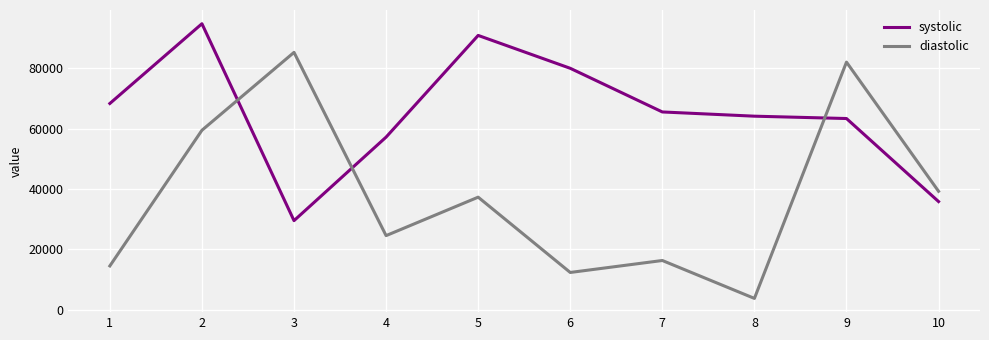

At which category does systolic reach its first local peak?

2